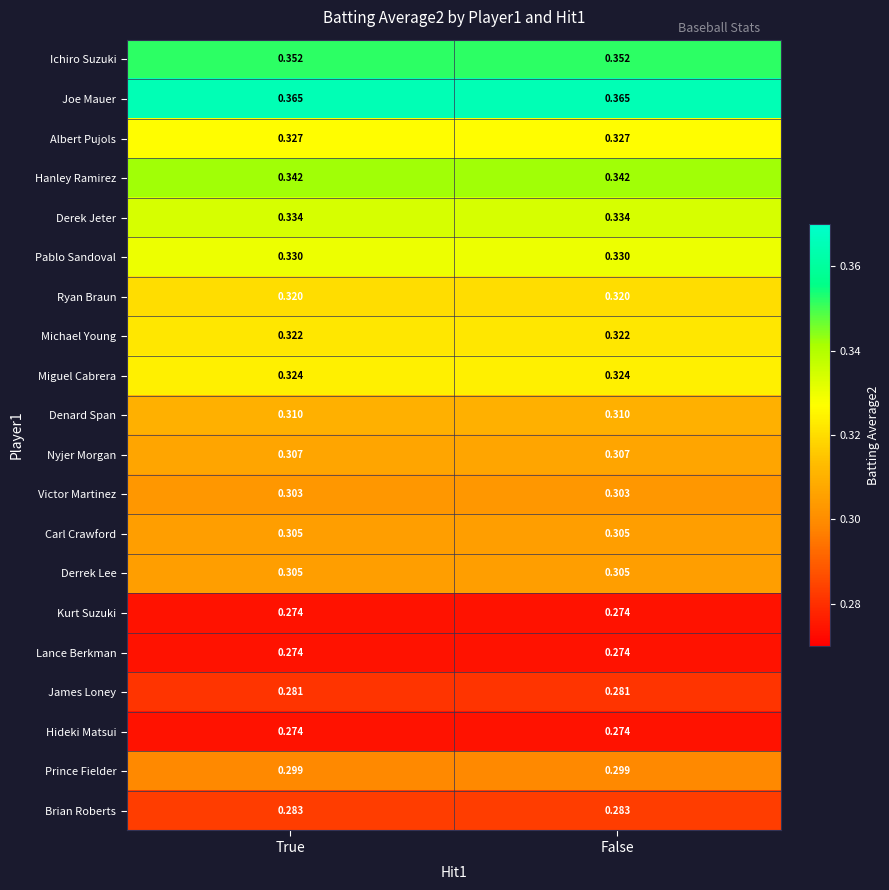

Which series has the largest total across all categories?

Joe Mauer